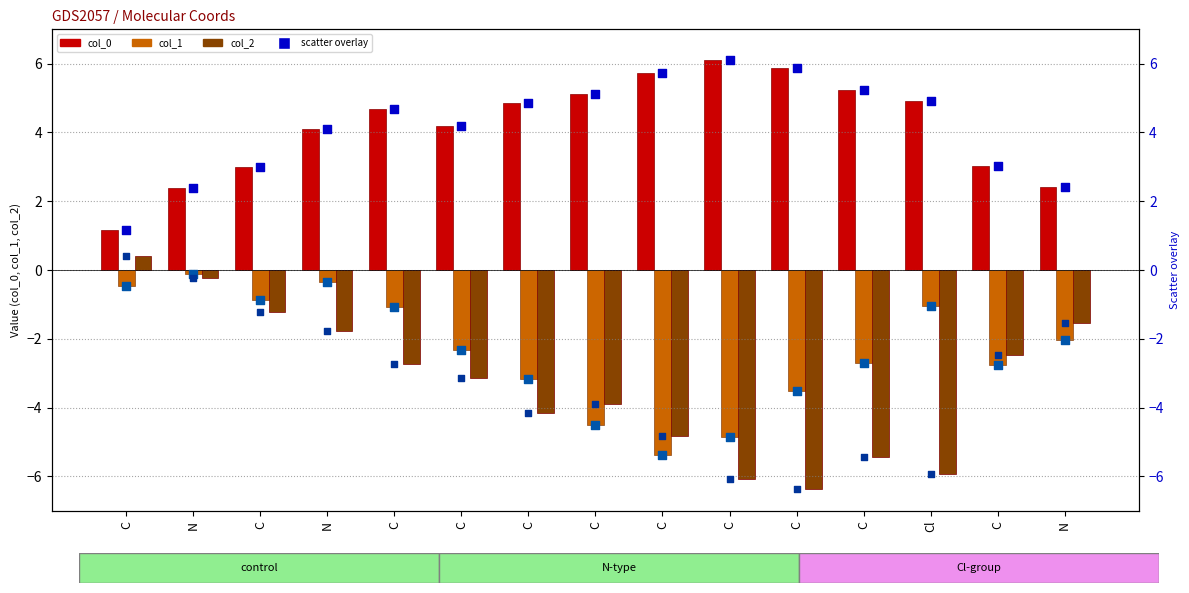

At how many categories does at least one series exceed 0?

15